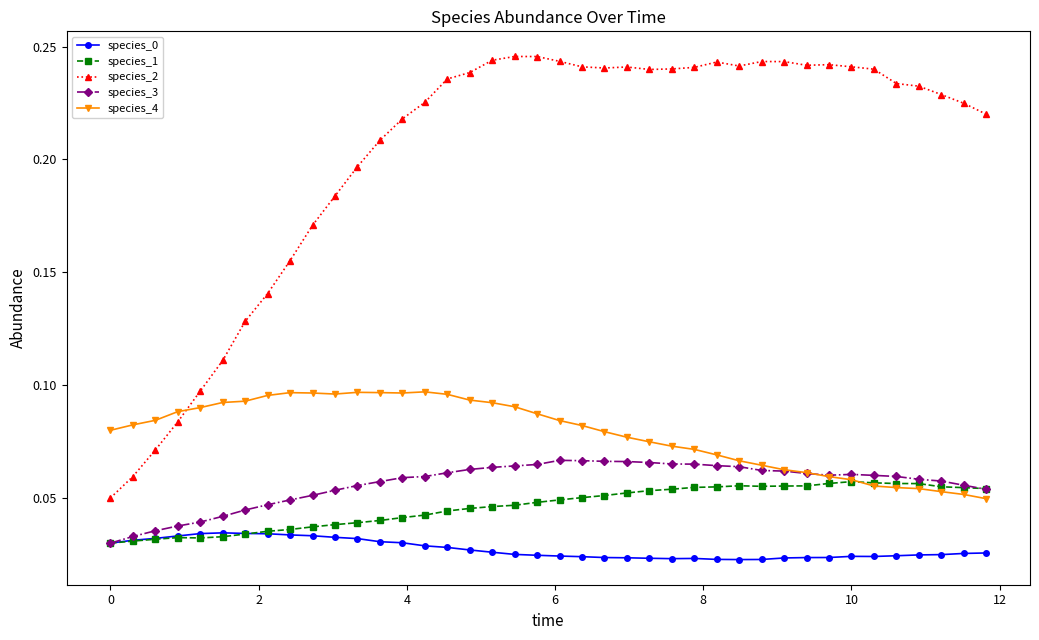

At how many categories does at least one series exceed 0?

40